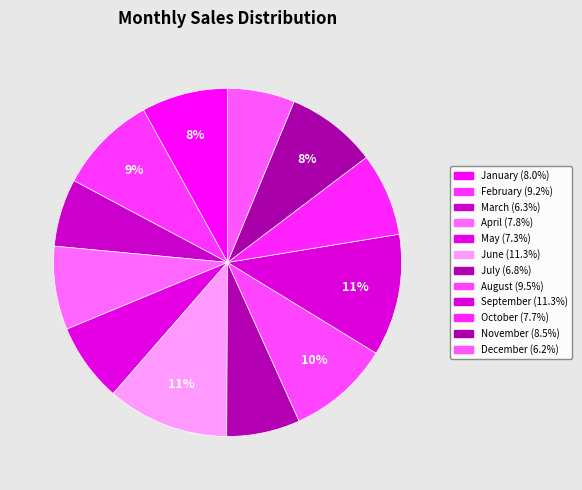

True or false: April accounts for 8% of the total.

True